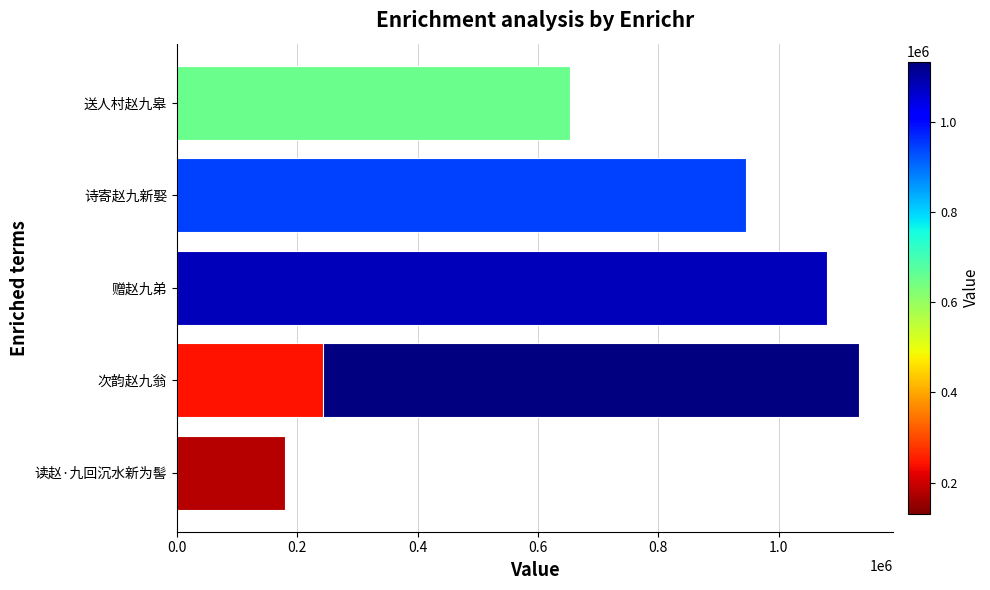

Reading right to left, transcribe all the data shown in this chart.

944779	178948	243397	1132815	1080546	131185	652831